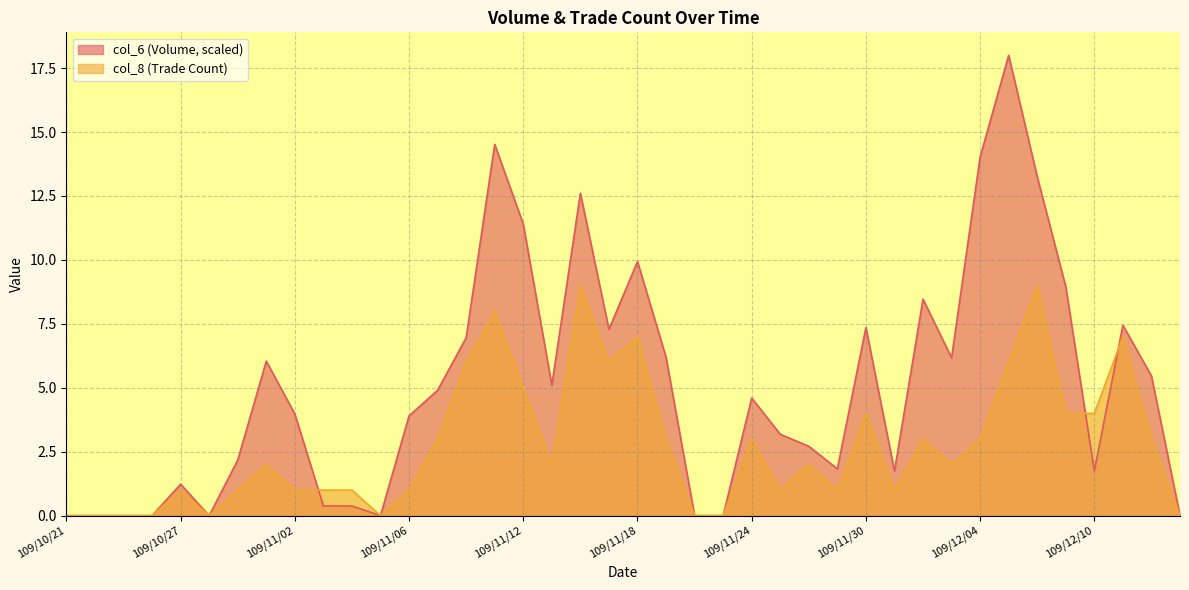

How many interior local peaks does the col_6 series have?

10